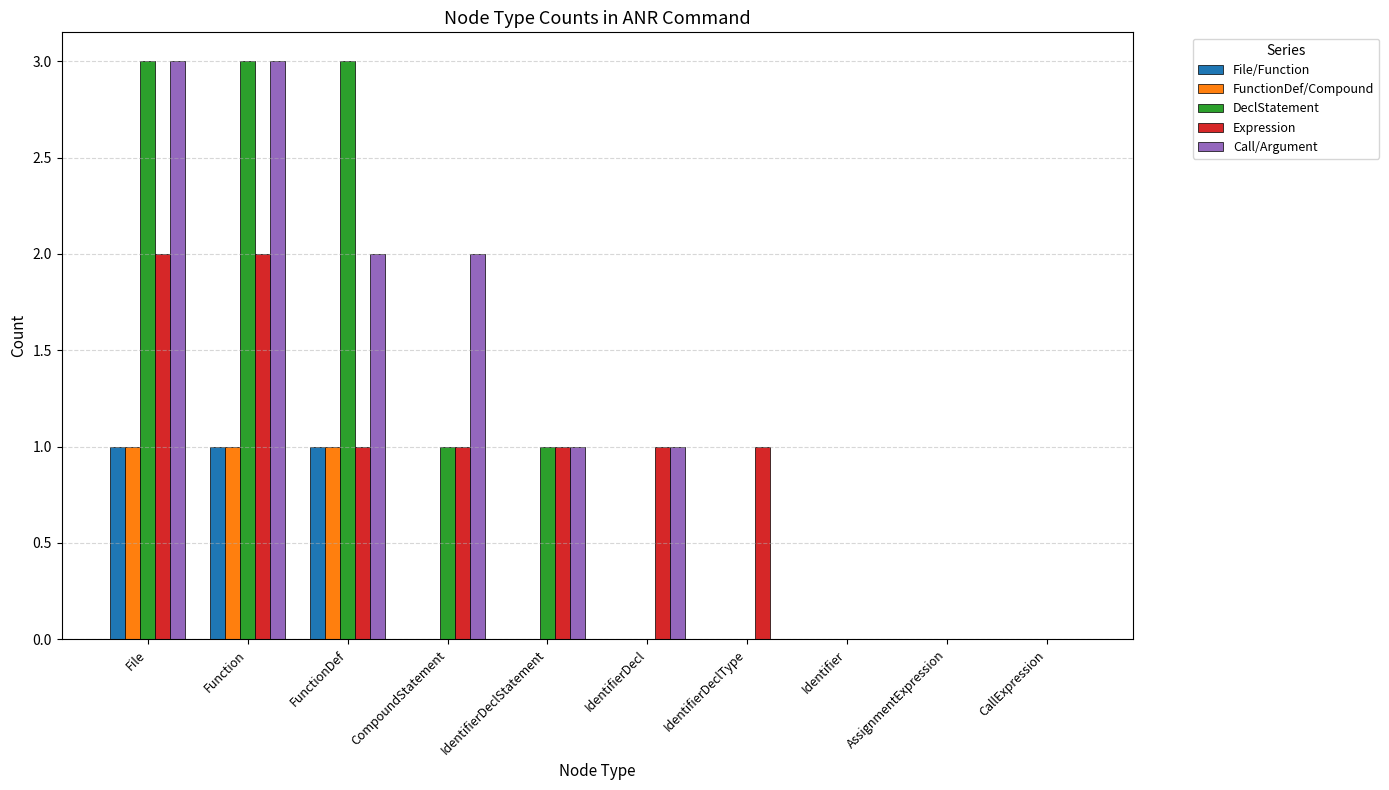

How many groups of bars are there?

10